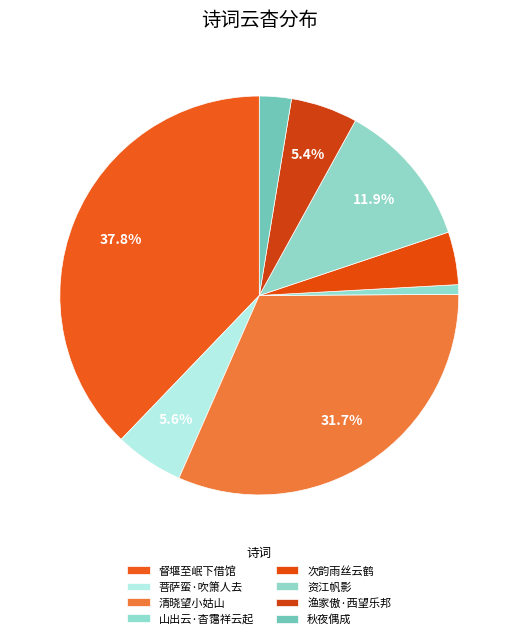

Which category has the smallest portion of the pie?

山出云·杳霭祥云起